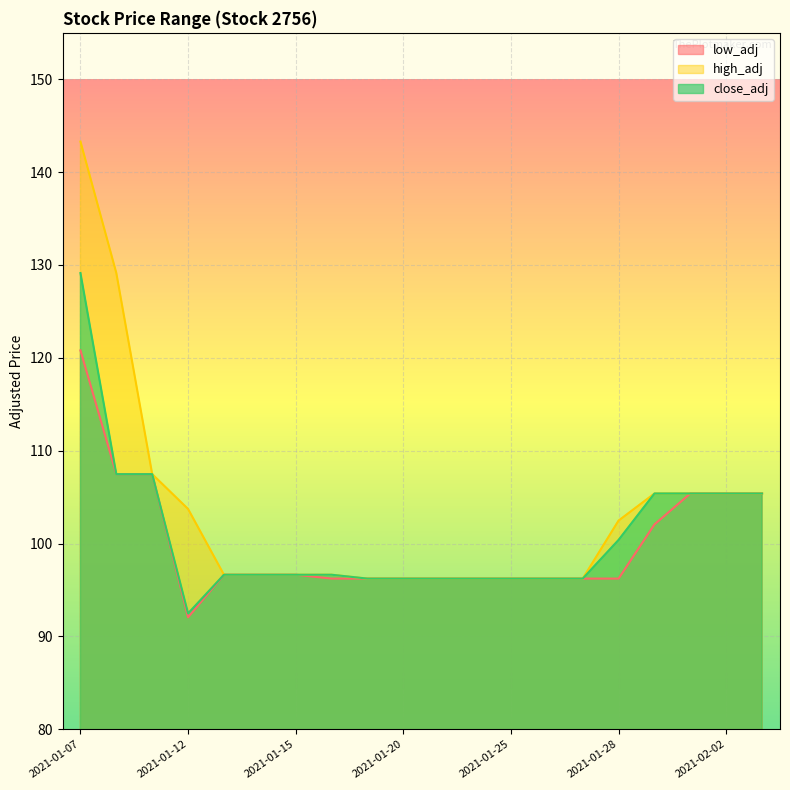

What is the total value across all series at 2021-01-27?

288.7